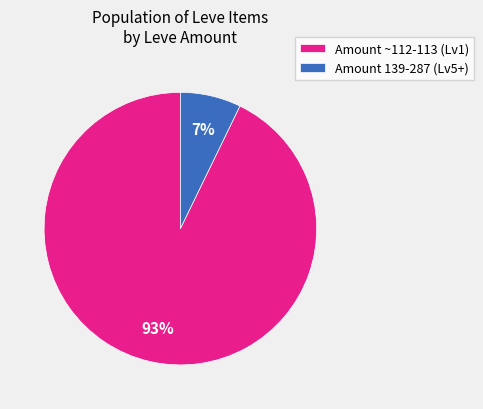

Which slice represents more than half of the pie?

Amount ~112-113 (Lv1)